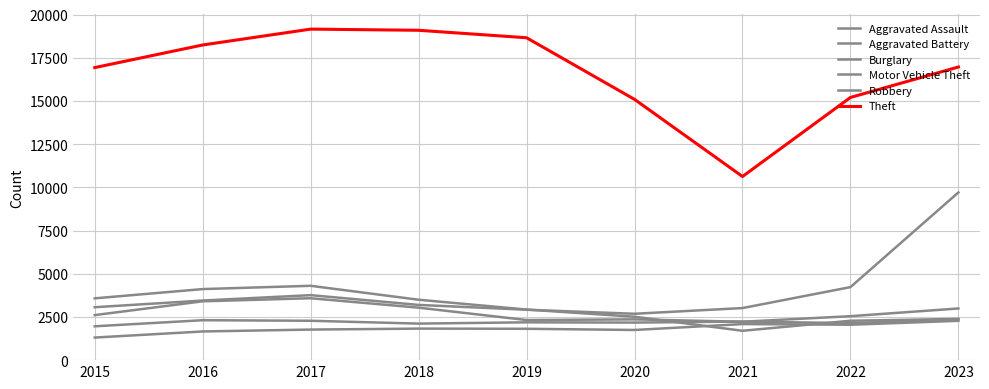

Does the chart have visible grid lines?

Yes